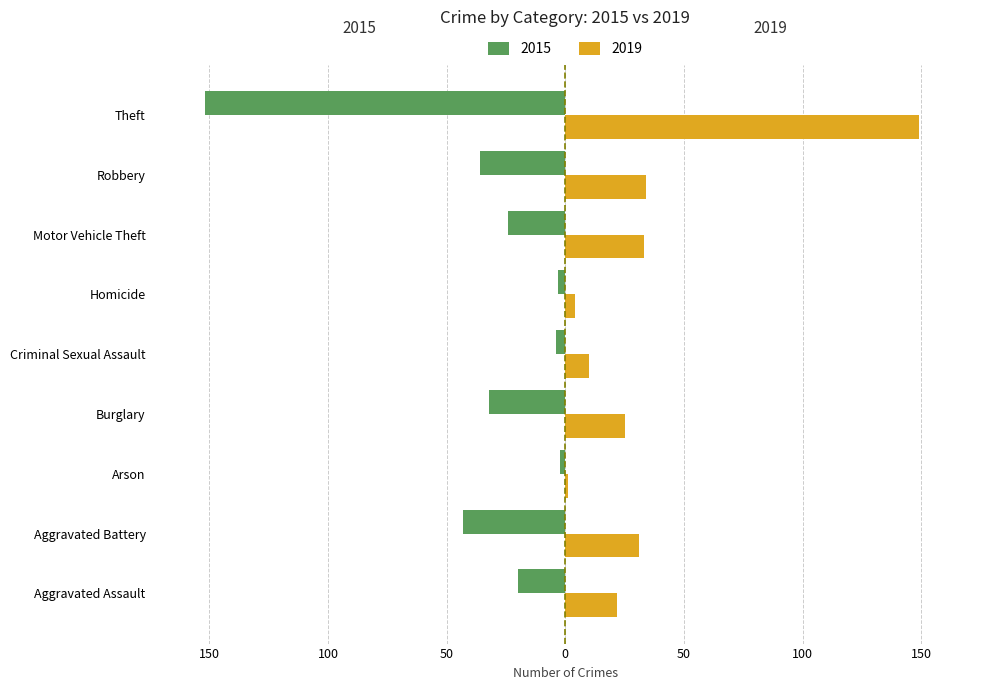

What are all the series names shown in the legend?

2015, 2019